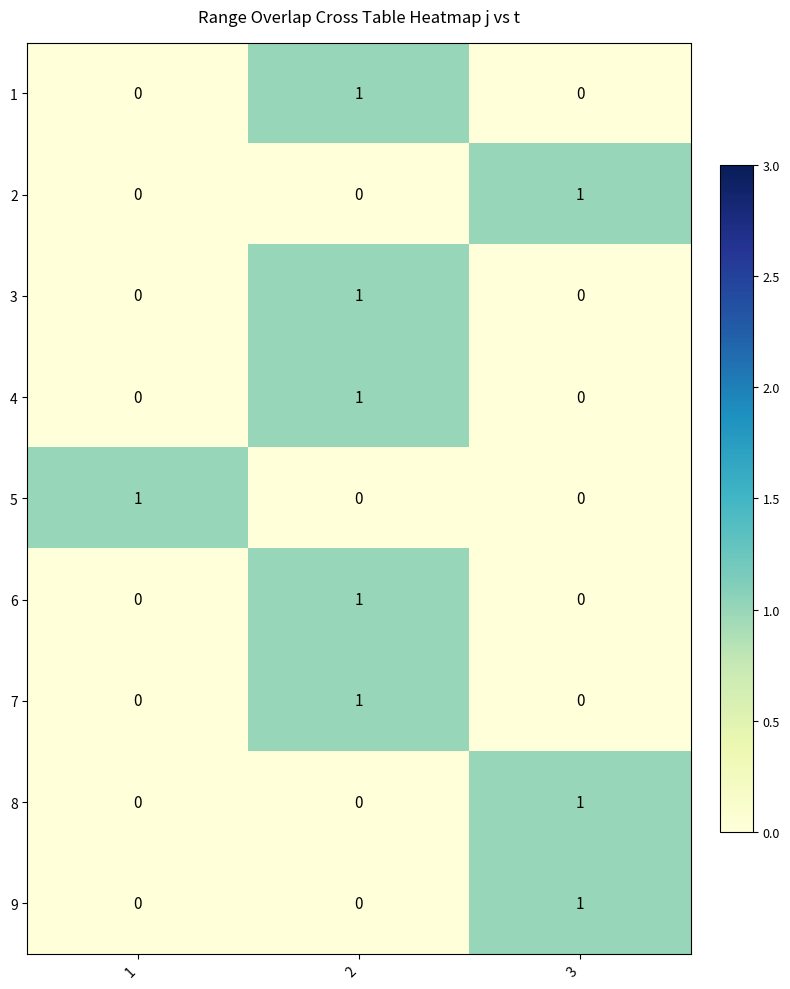

Is the value of 5 at 2 greater than the value of 2 at 3?

No